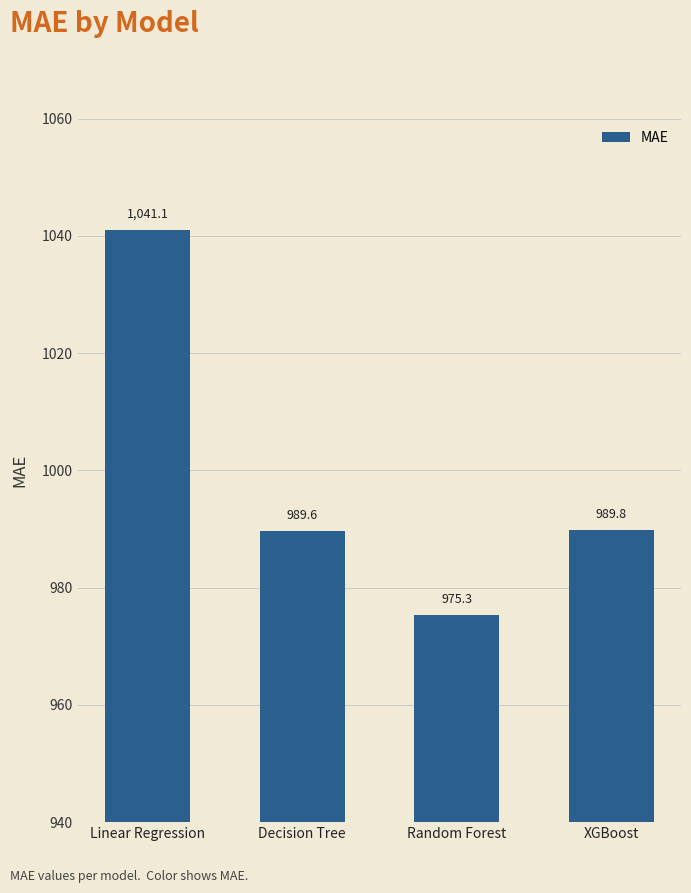

Which label corresponds to the largest value in the chart?

Linear Regression